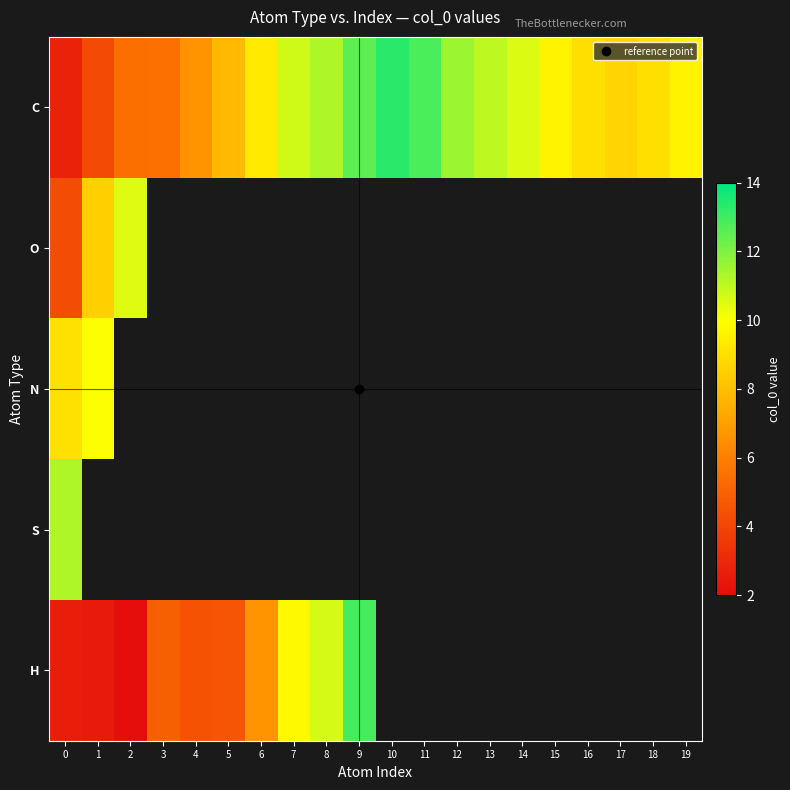

List the series in order of their peak value, lowest first.

N, O, S, H, C